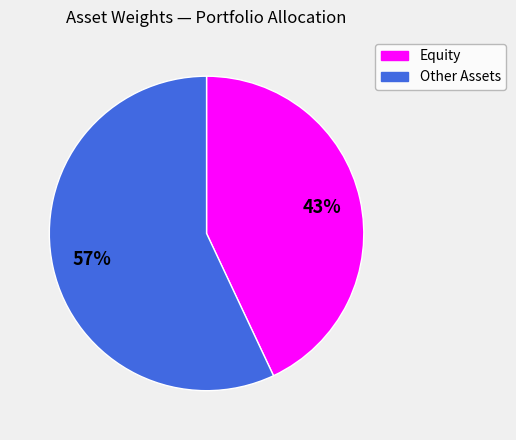

Is Equity the majority of the pie?

No